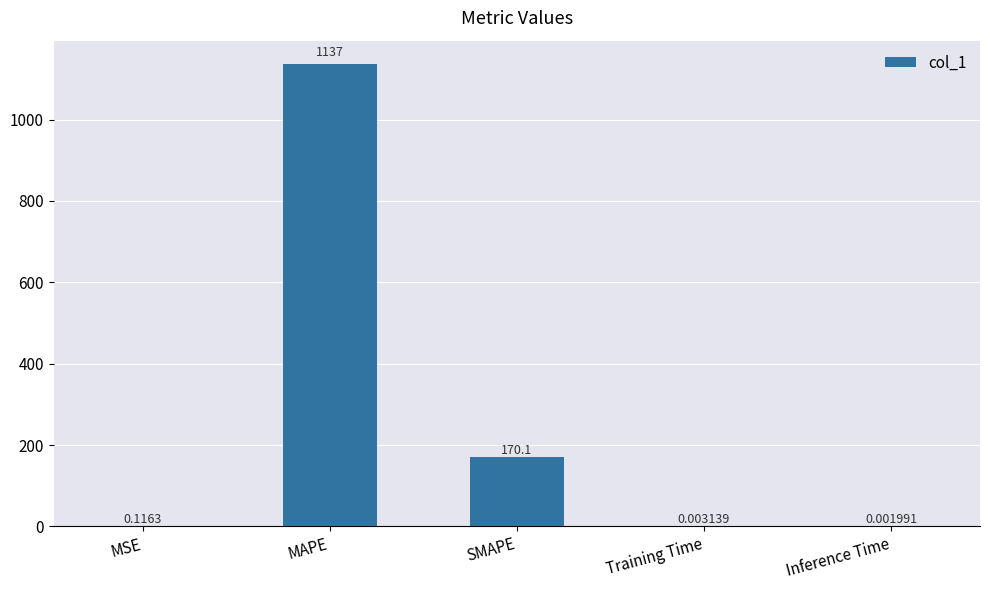

Which category has the highest value across all series?

MAPE